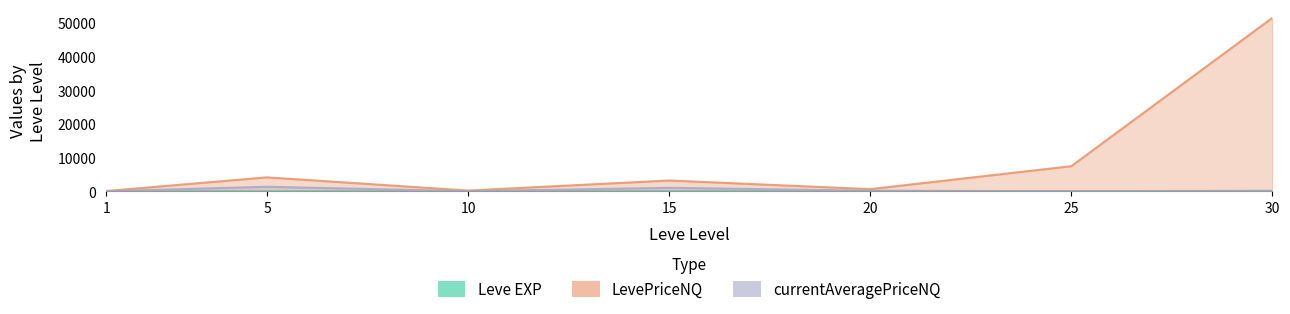

The value of Leve EXP at 10 is 13.5. True or false?

False